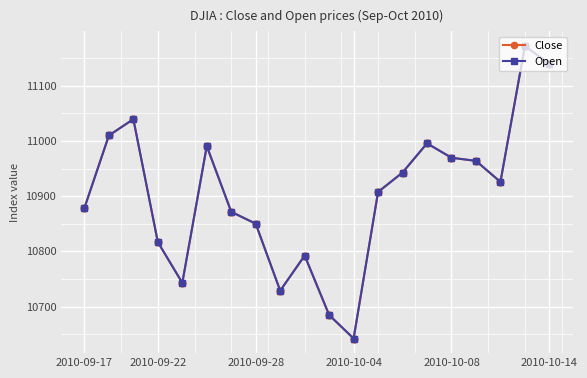

At which category does the chart reach its peak across all series?

18